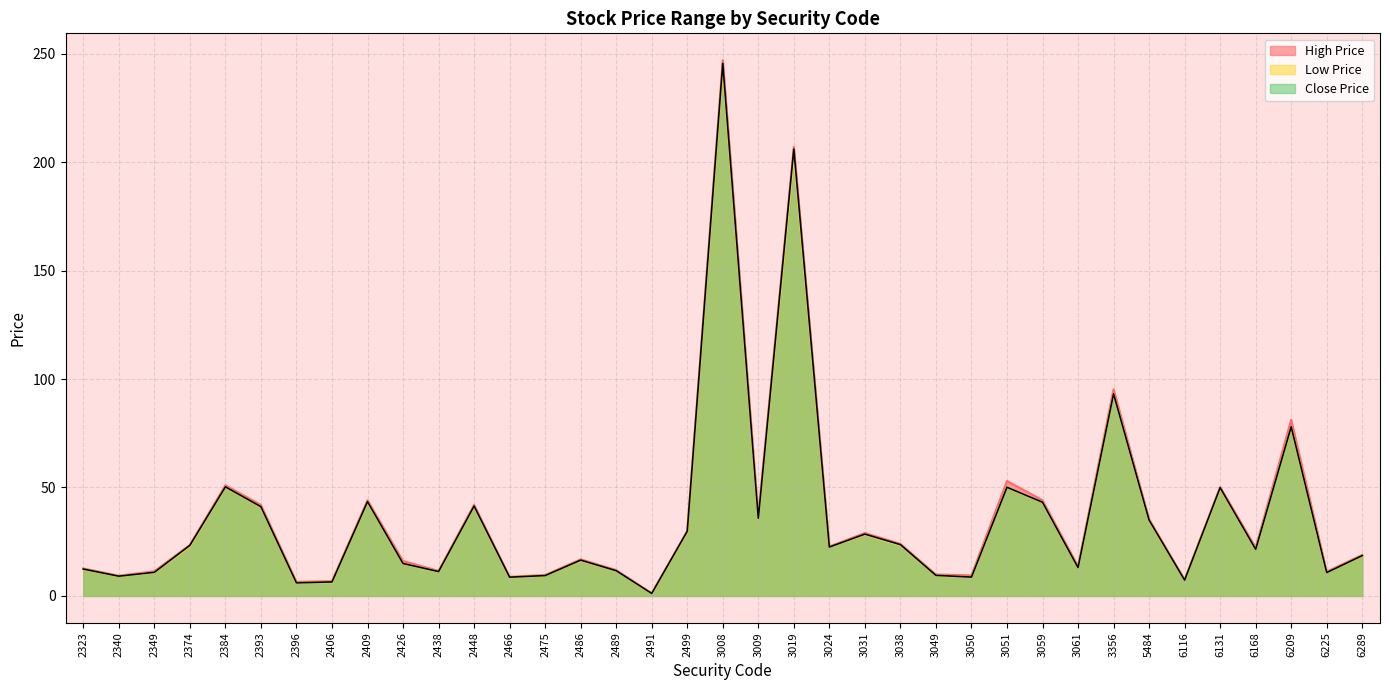

In Close Price, how many points are lower than both neighbors (excluding endpoints)?

12